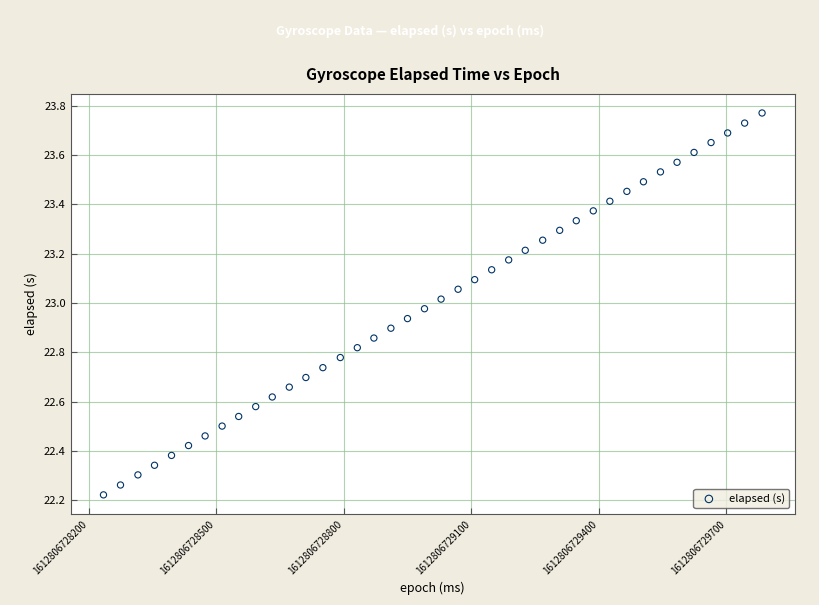

What is the range of X values (max minus min)?

1549.0